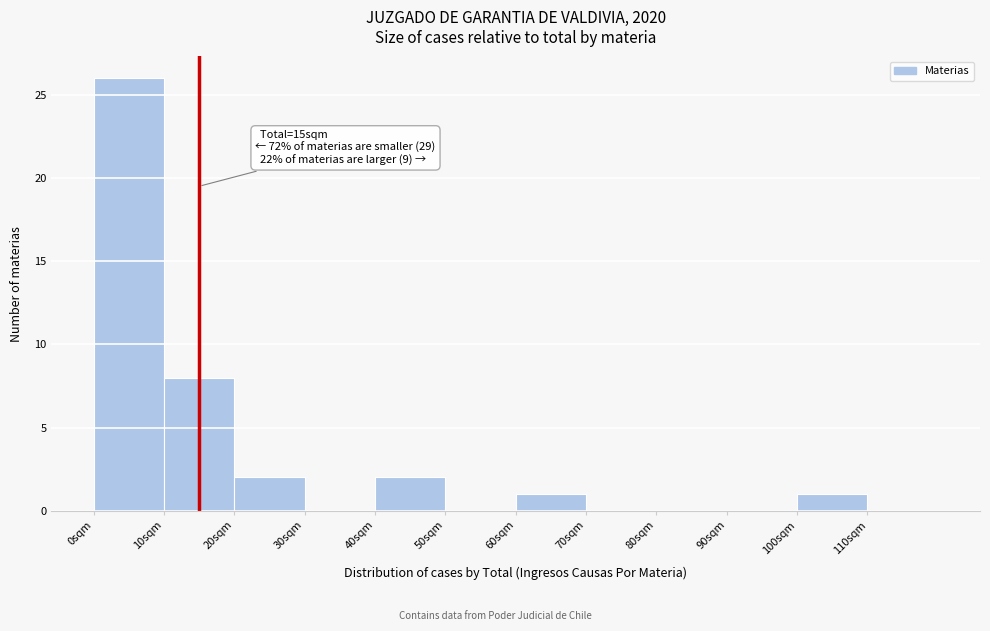

Which range on the x-axis has the tallest bar?

0 to 10